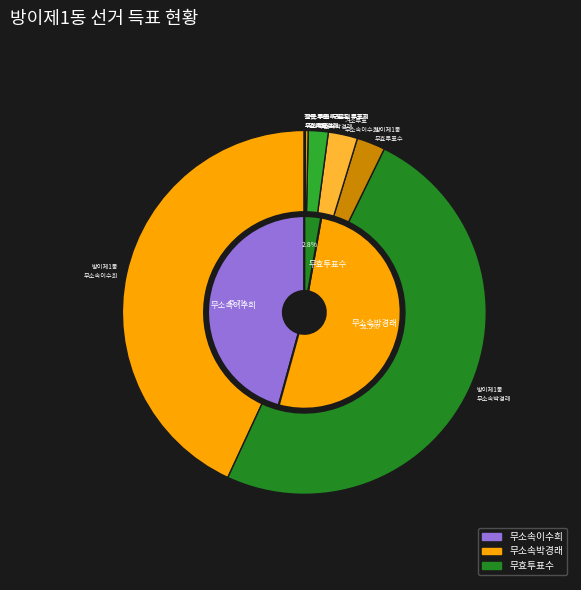

Which slice is the smallest?

잘못 투입·구분된 투표지